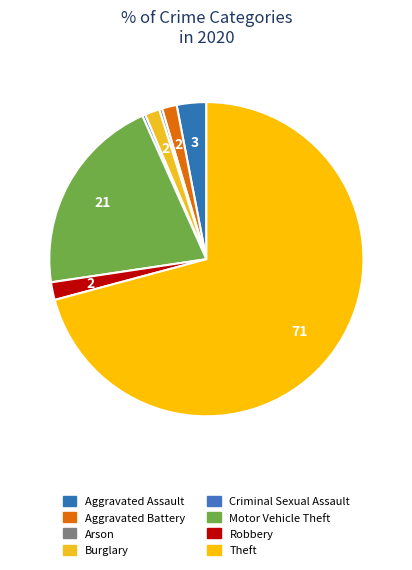

Do Criminal Sexual Assault and Burglary together represent more than half of the pie?

No